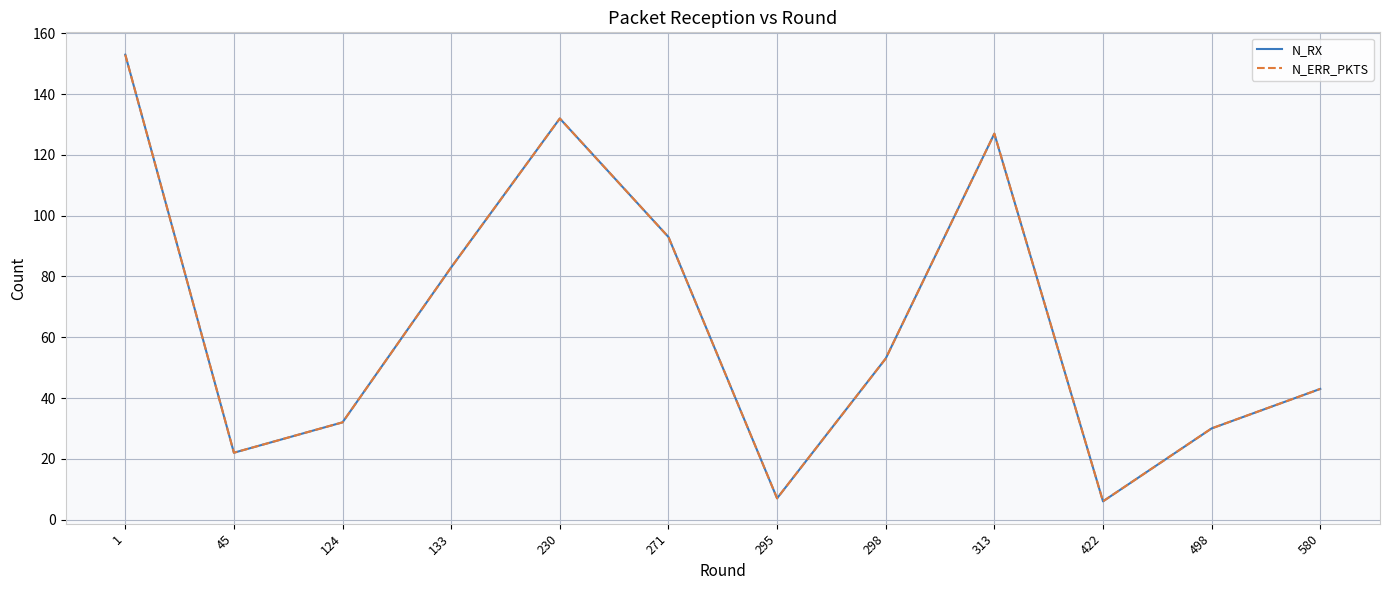

Which category has the highest value in the N_RX series?

1